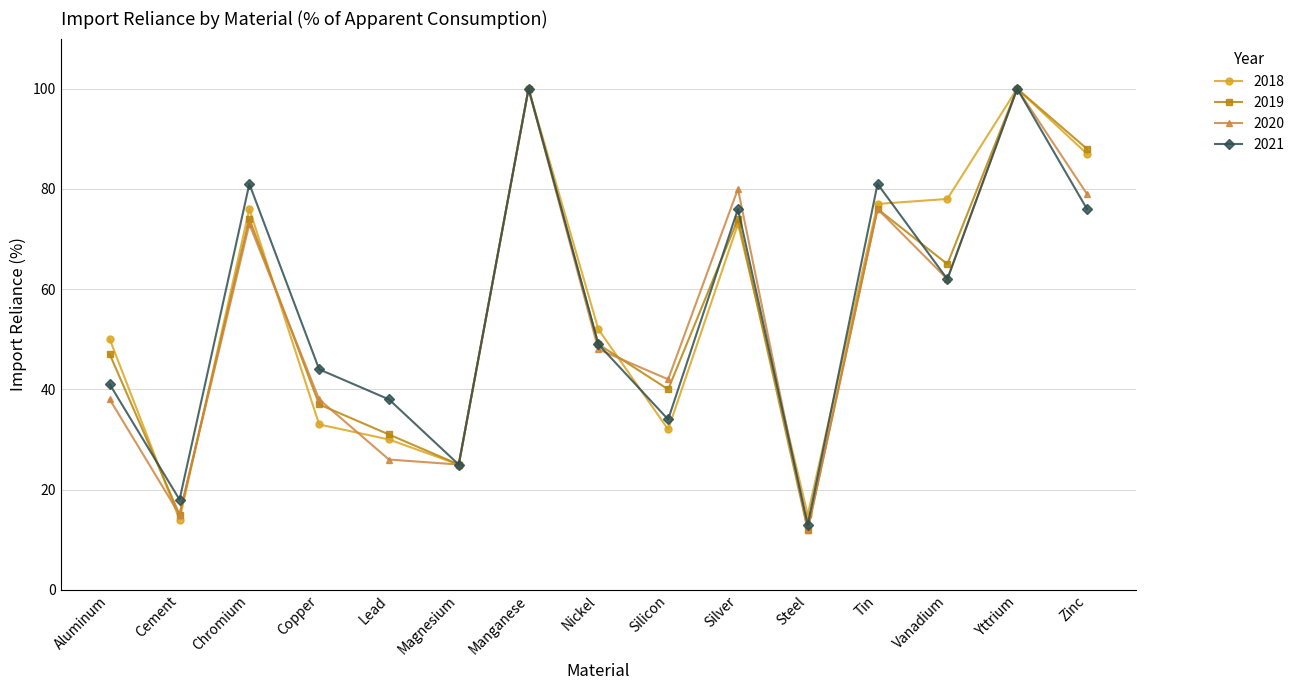

What is the lowest value of the 2021 series?

13